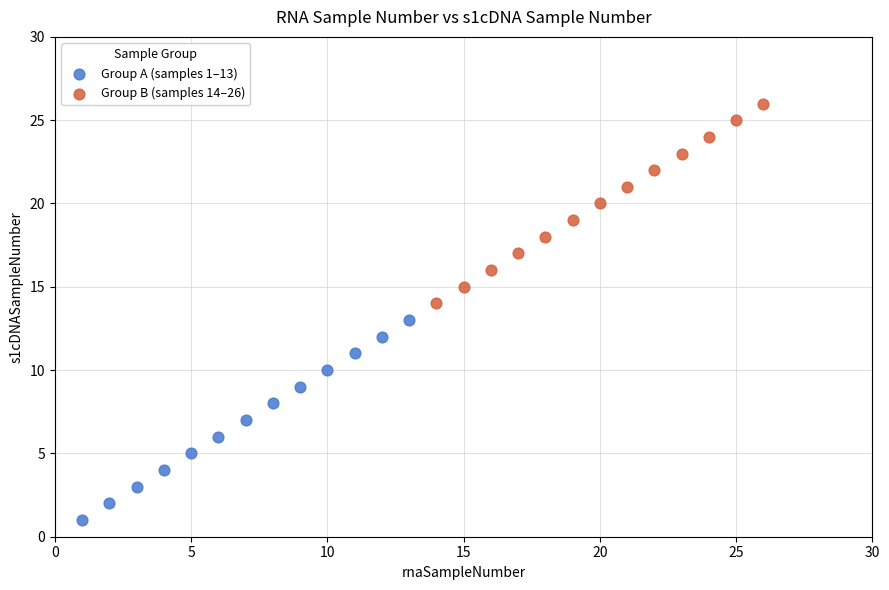

Which series reaches the maximum Y coordinate?

Group B (samples 14–26)